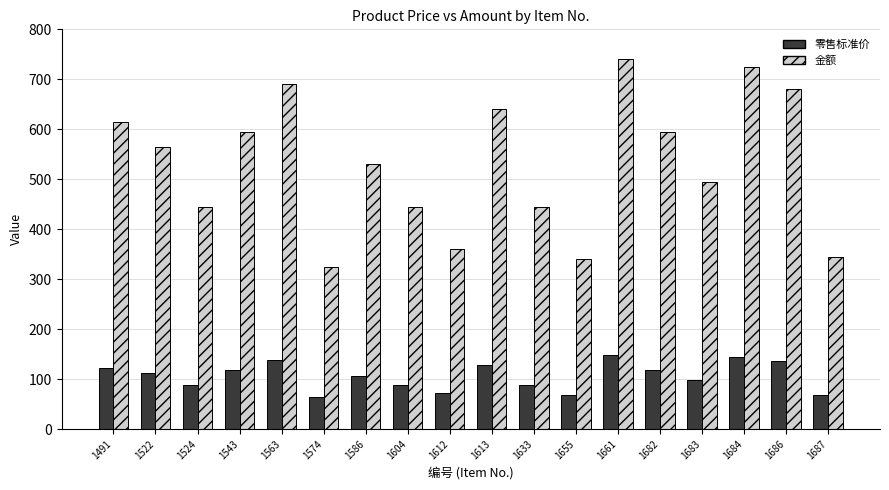

The value of 金额 at 1491 is 615. True or false?

True